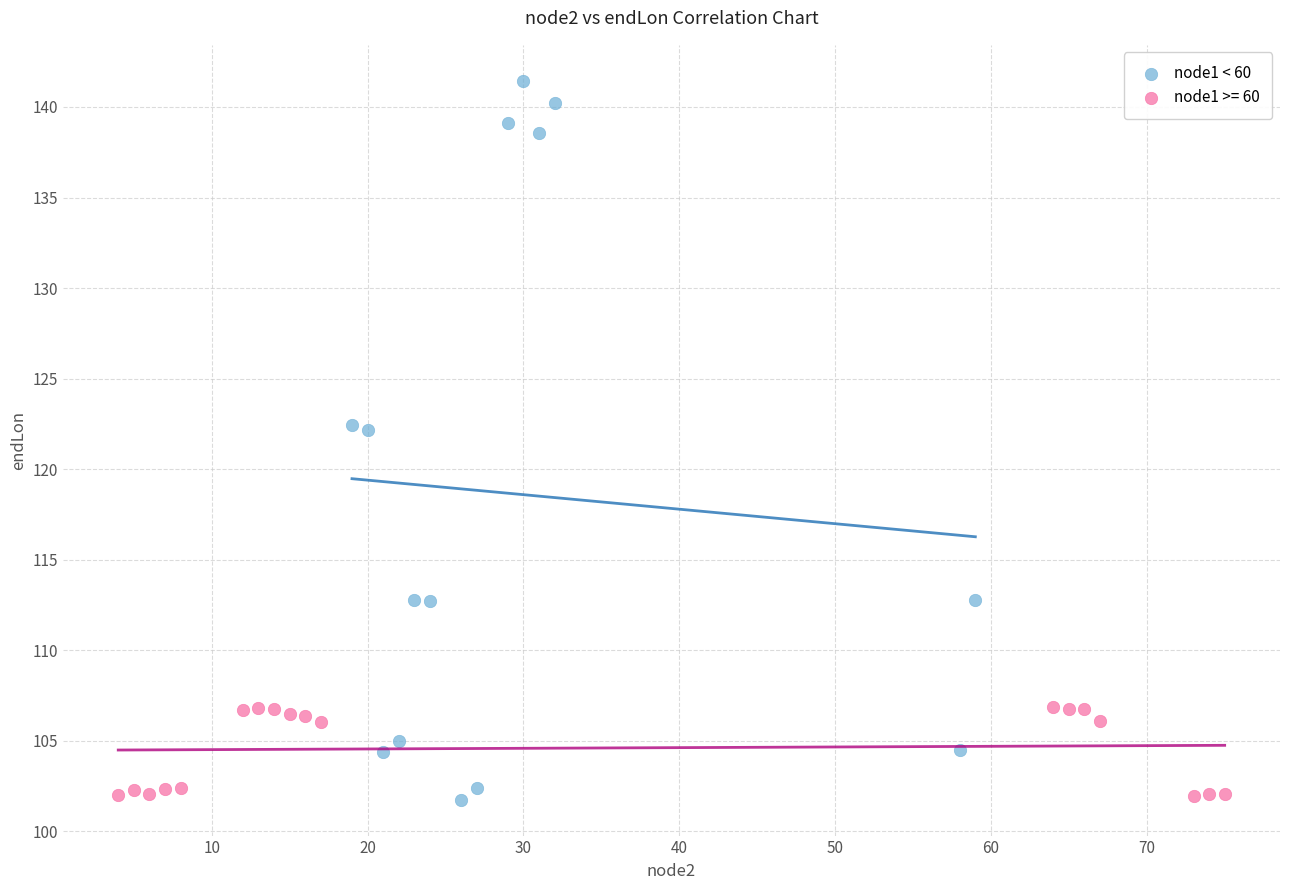

Which series has the widest spread of Y values?

node1 < 60